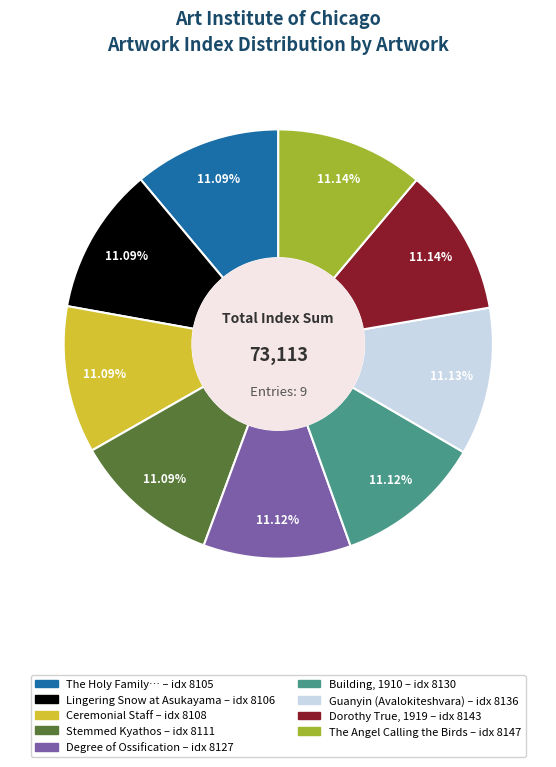

Is there any slice that represents more than half of the pie?

No